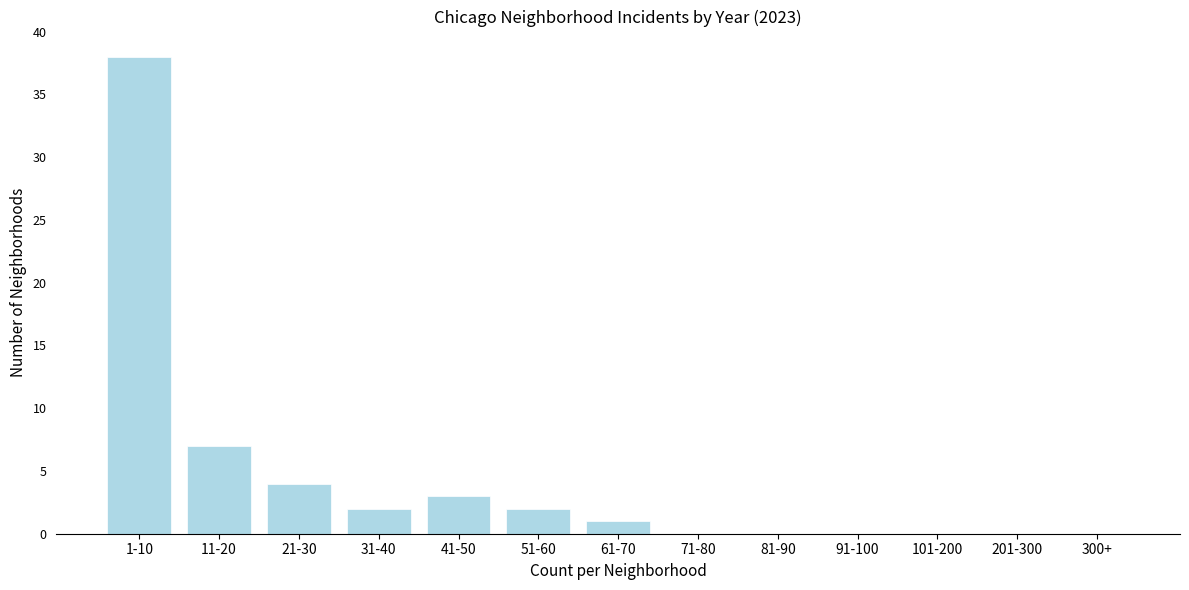

Reading left to right, transcribe all the data shown in this chart.

1-10=38	11-20=7	21-30=4	31-40=2	41-50=3	51-60=2	61-70=1	71-80=0	81-90=0	91-100=0	101-200=0	201-300=0	300+=0